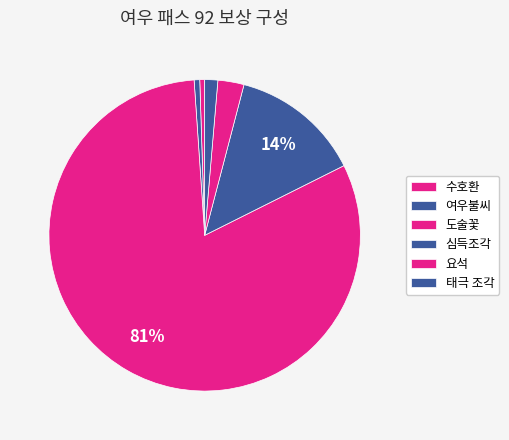

Is there any slice that represents more than half of the pie?

Yes